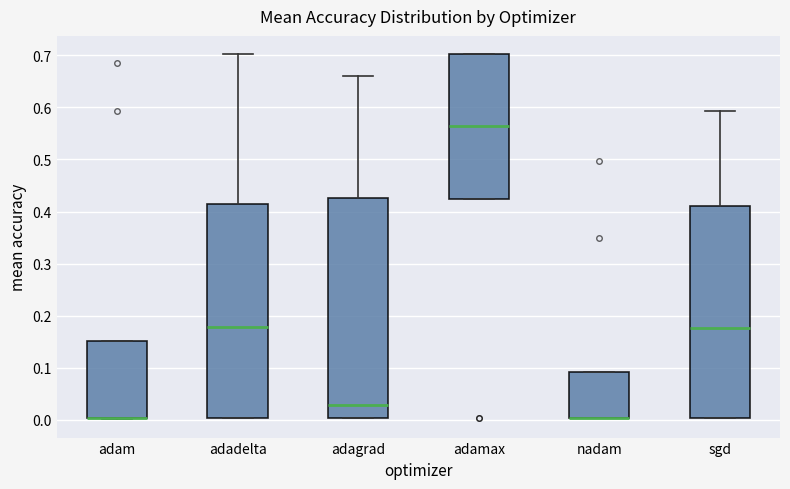

Where is the upper edge of the box for adam on the y-axis? The values are not printed on the chart, so give them approximately, as read against the axis.

0.15